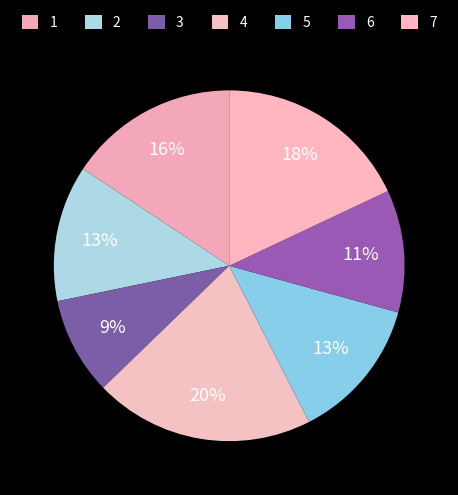

Is 2 the majority of the pie?

No